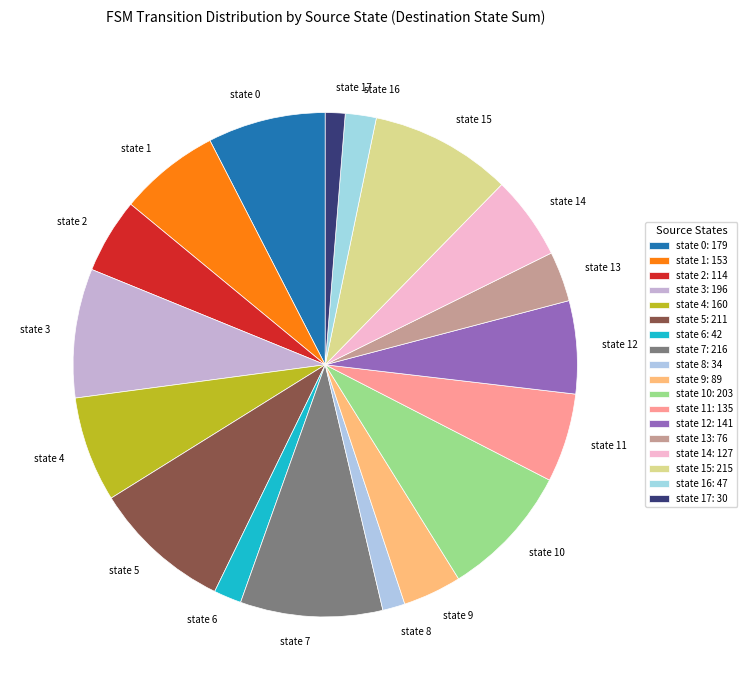

True or false: state 10 accounts for 9% of the total.

True